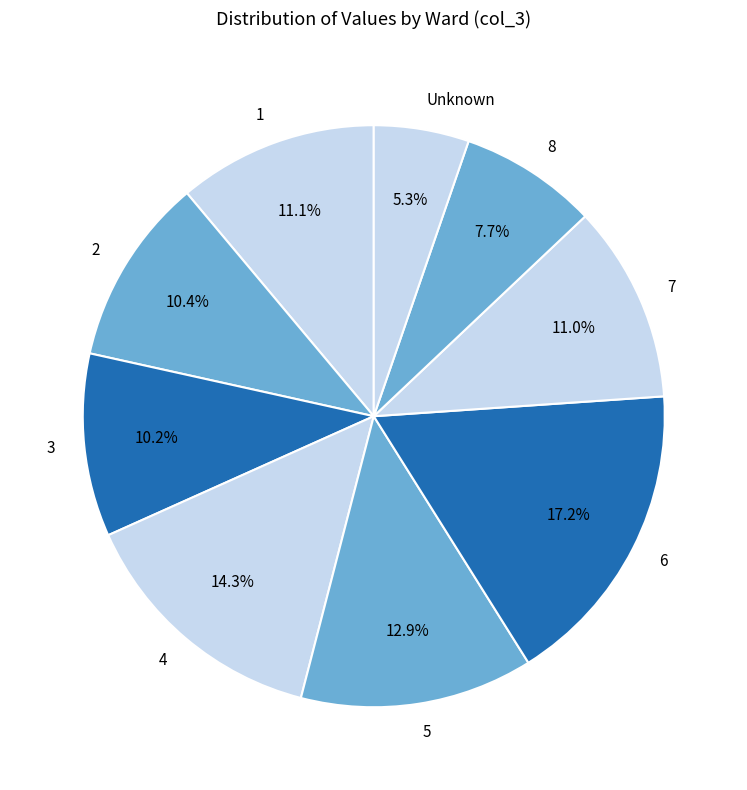

Between 7 and 2, which is larger?

7